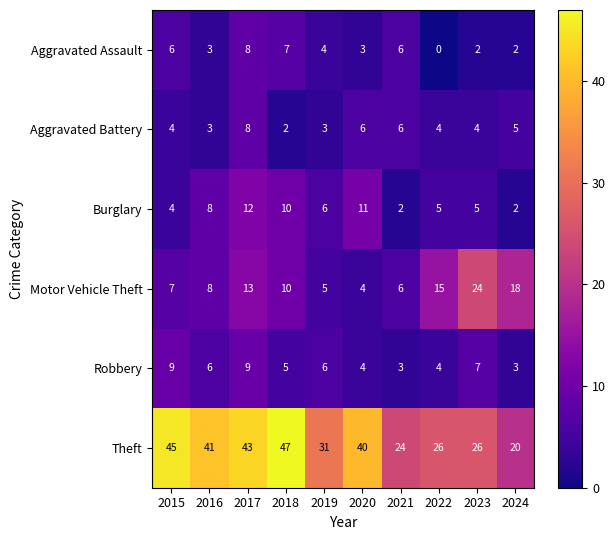

At which category is the sum across all series the highest?

2017